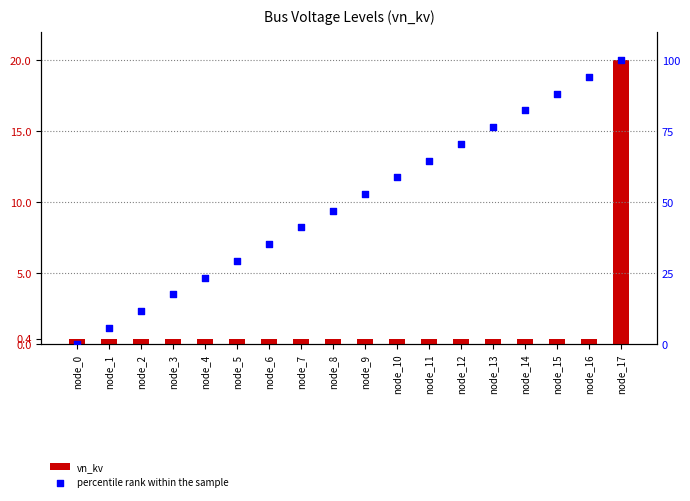

Which series contains the lowest Y value?

percentile rank within the sample